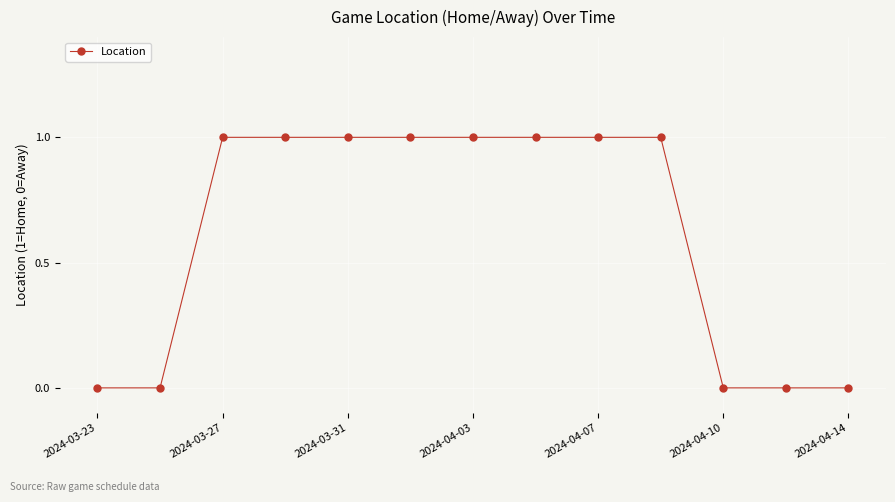

What is the average value?

1